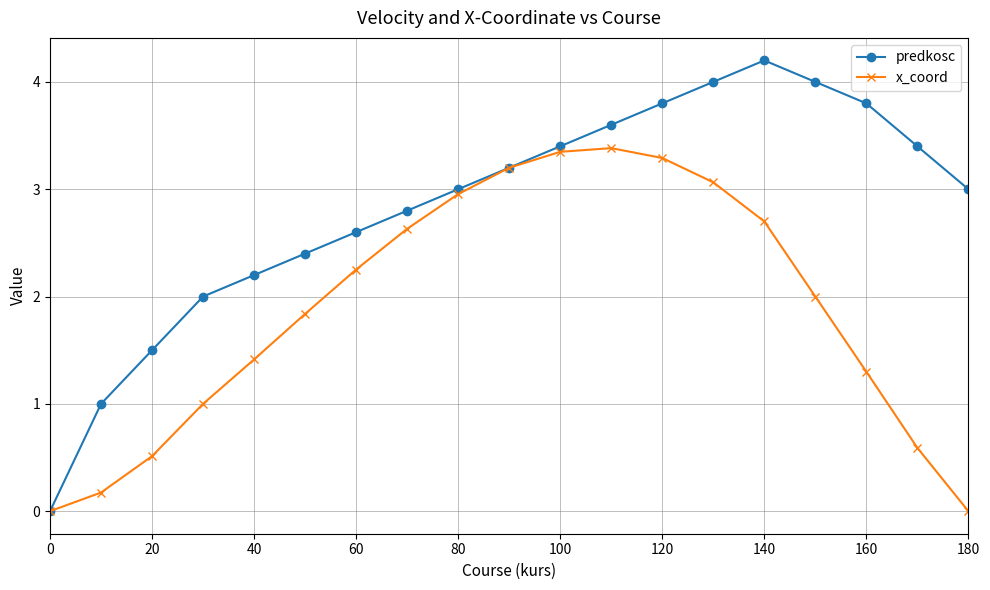

What is the value of the predkosc point at the 6th from the left?

2.4